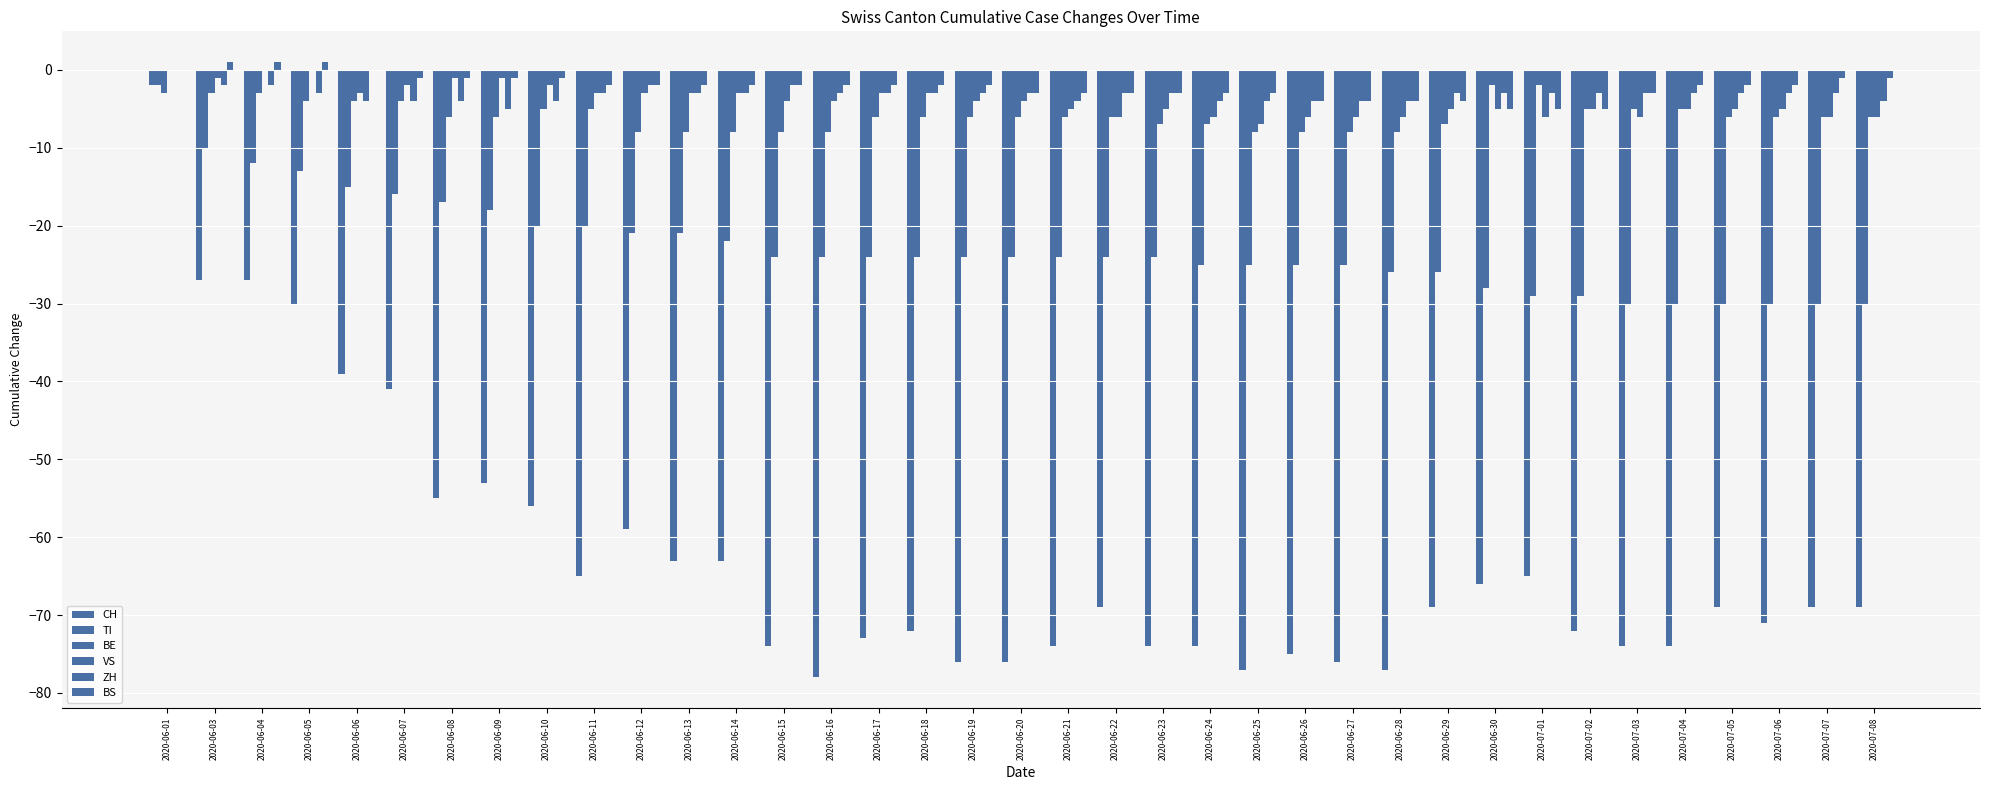

How many groups of bars are there?

37